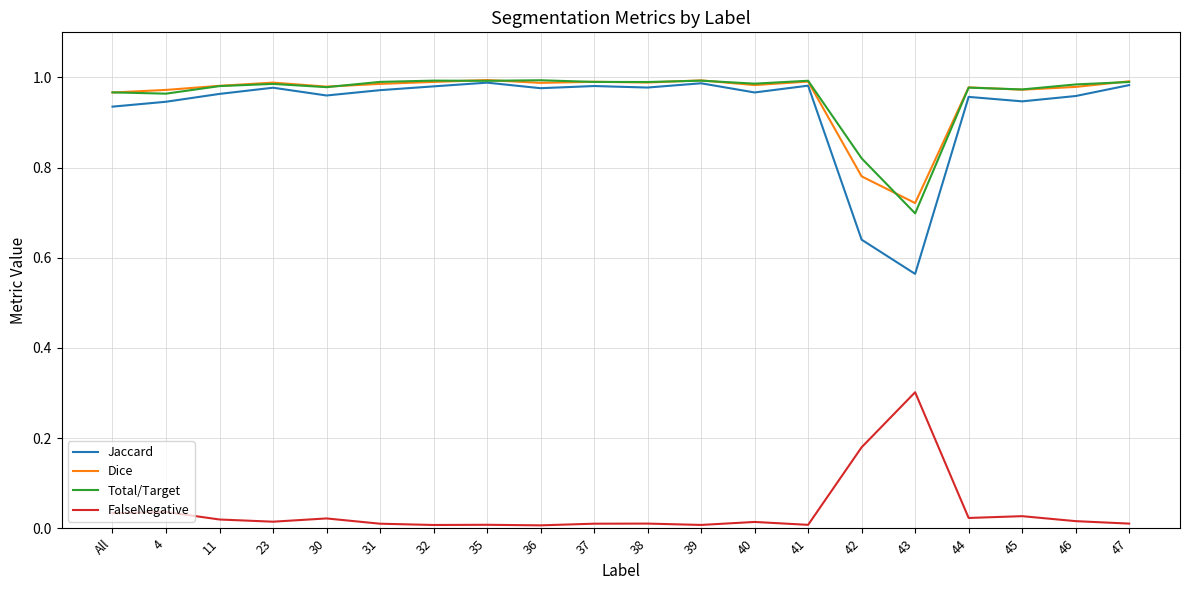

What position from the right is 42?

6